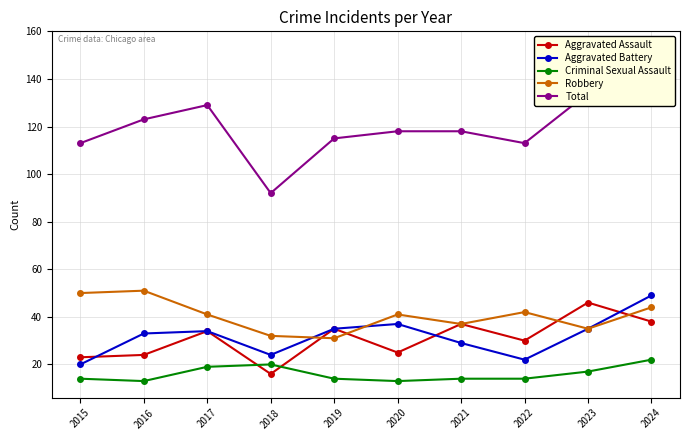

True or false: Criminal Sexual Assault has more than 2 interior local peaks.

False